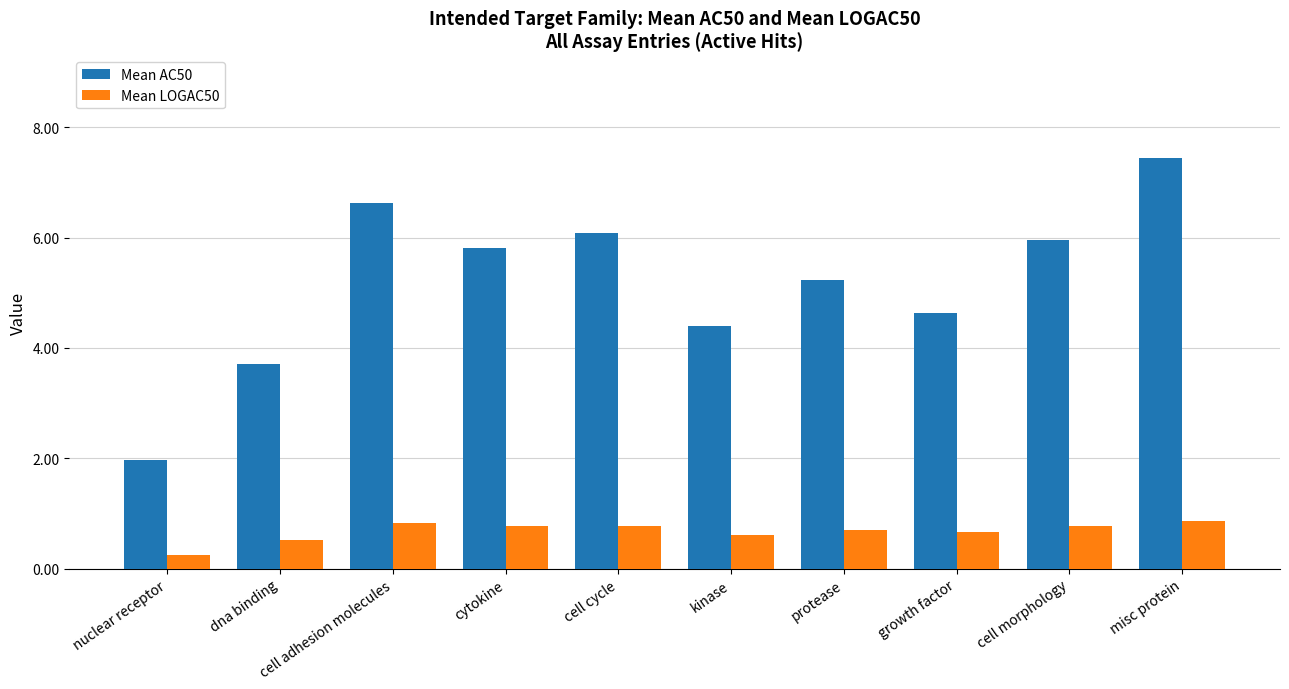

What is the difference between the highest and lowest values at nuclear receptor?

1.7